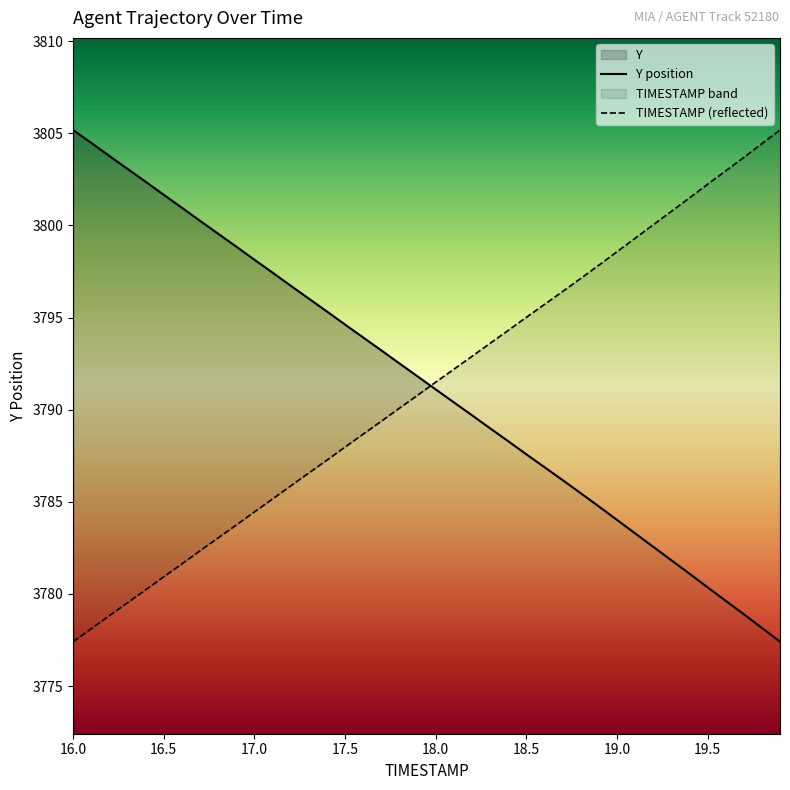

True or false: TIMESTAMP (reflected) and Y position intersect in this chart.

True